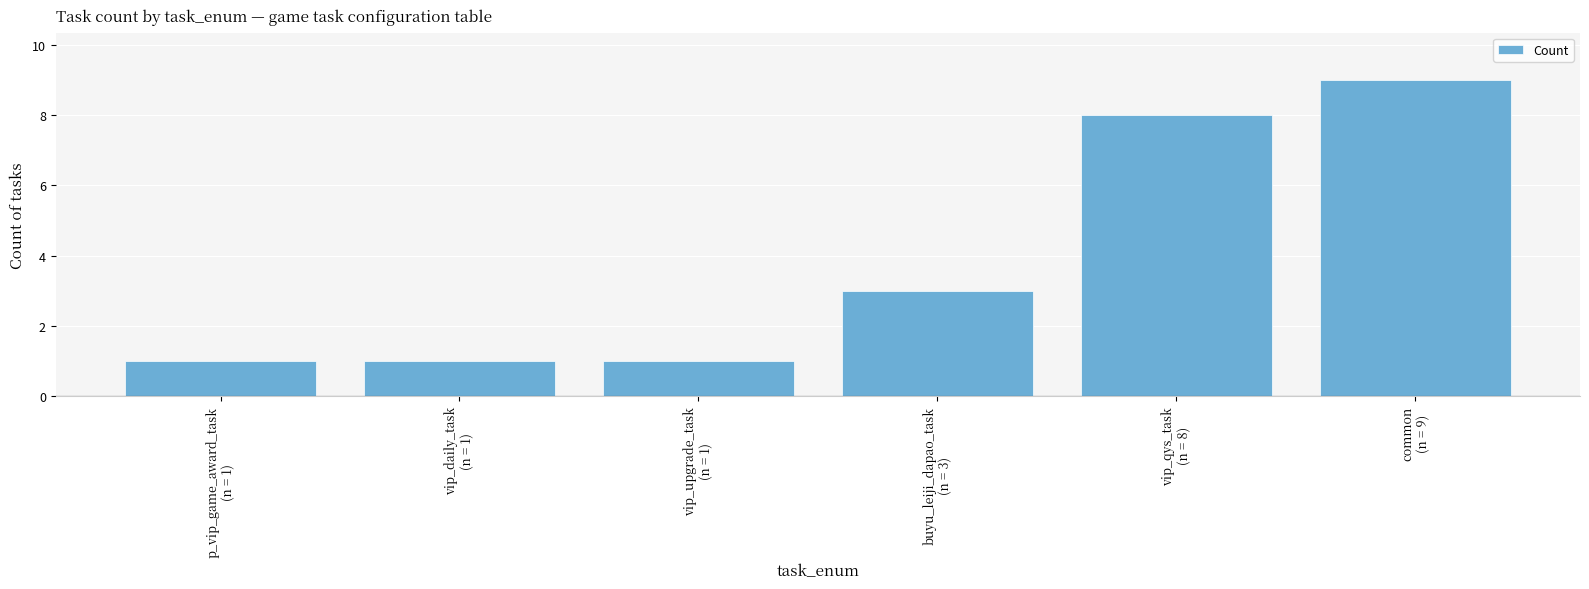

How many values are between 1 and 8?

5